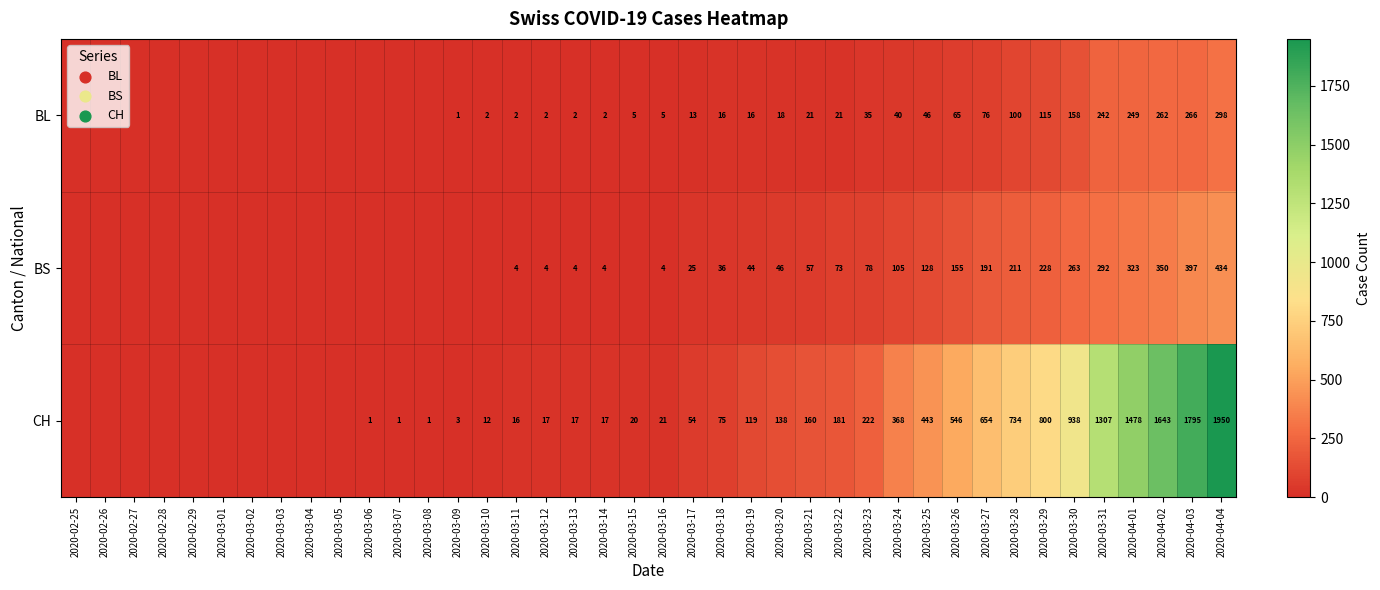

What is the difference between the BL values at 2020-03-11 and 2020-03-27?

74